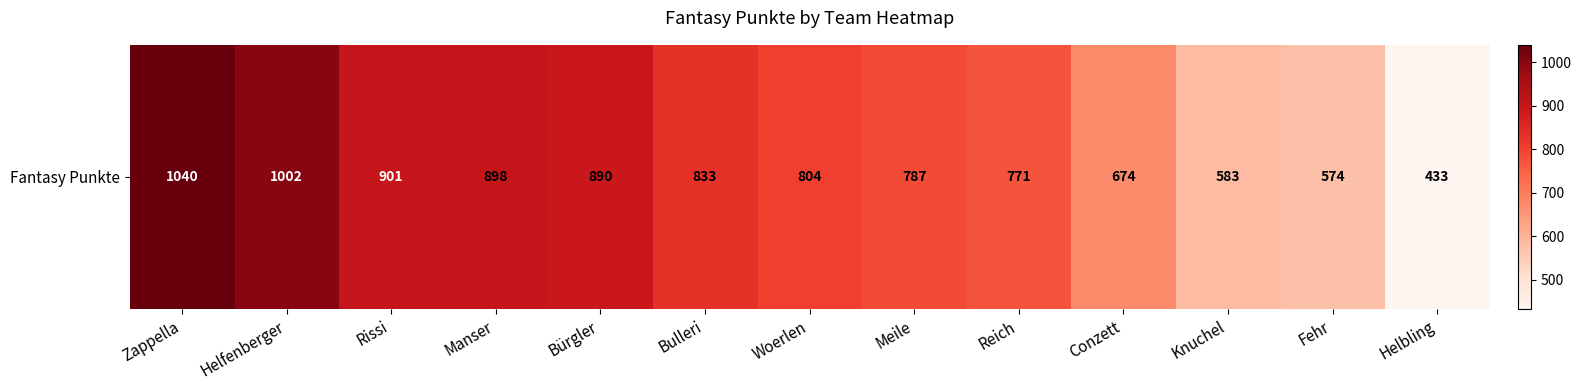

What is the smallest value displayed?

433